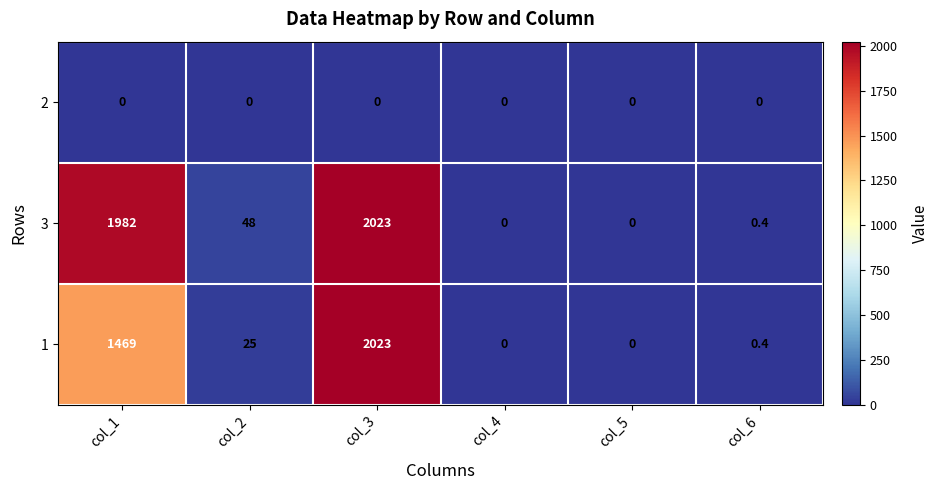

What is the difference between the second highest and minimum values in the 3 series?

1982.0